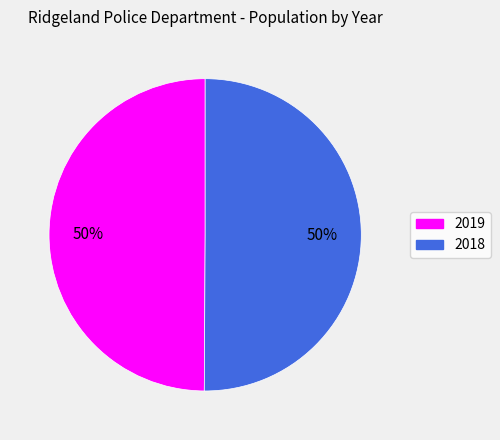

What percentage is the 2019 slice, to the nearest percent?

50%